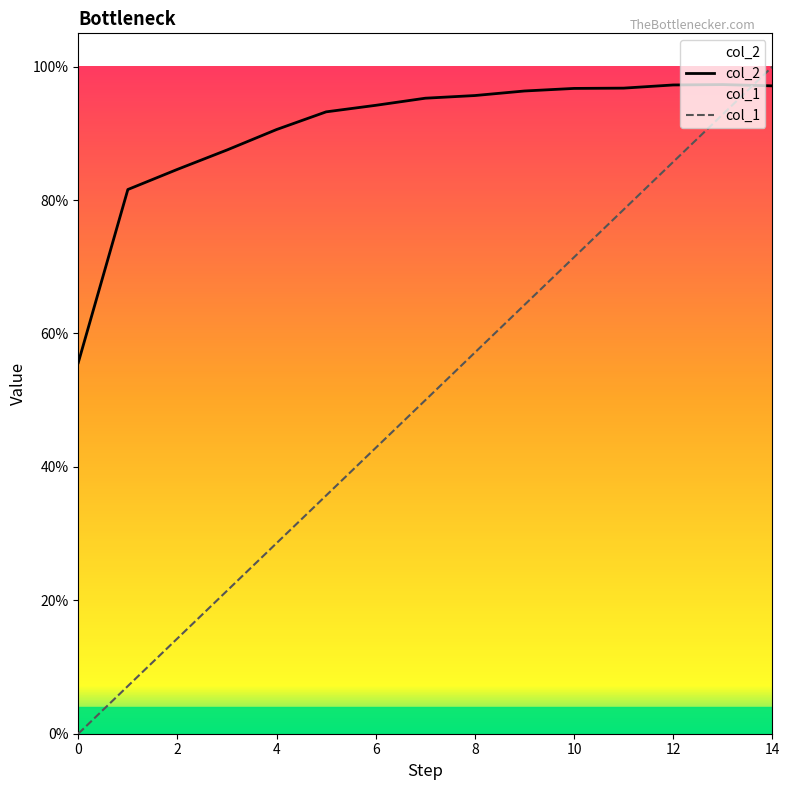

What is the difference between the maximum and minimum values in the col_1 series?

1.0